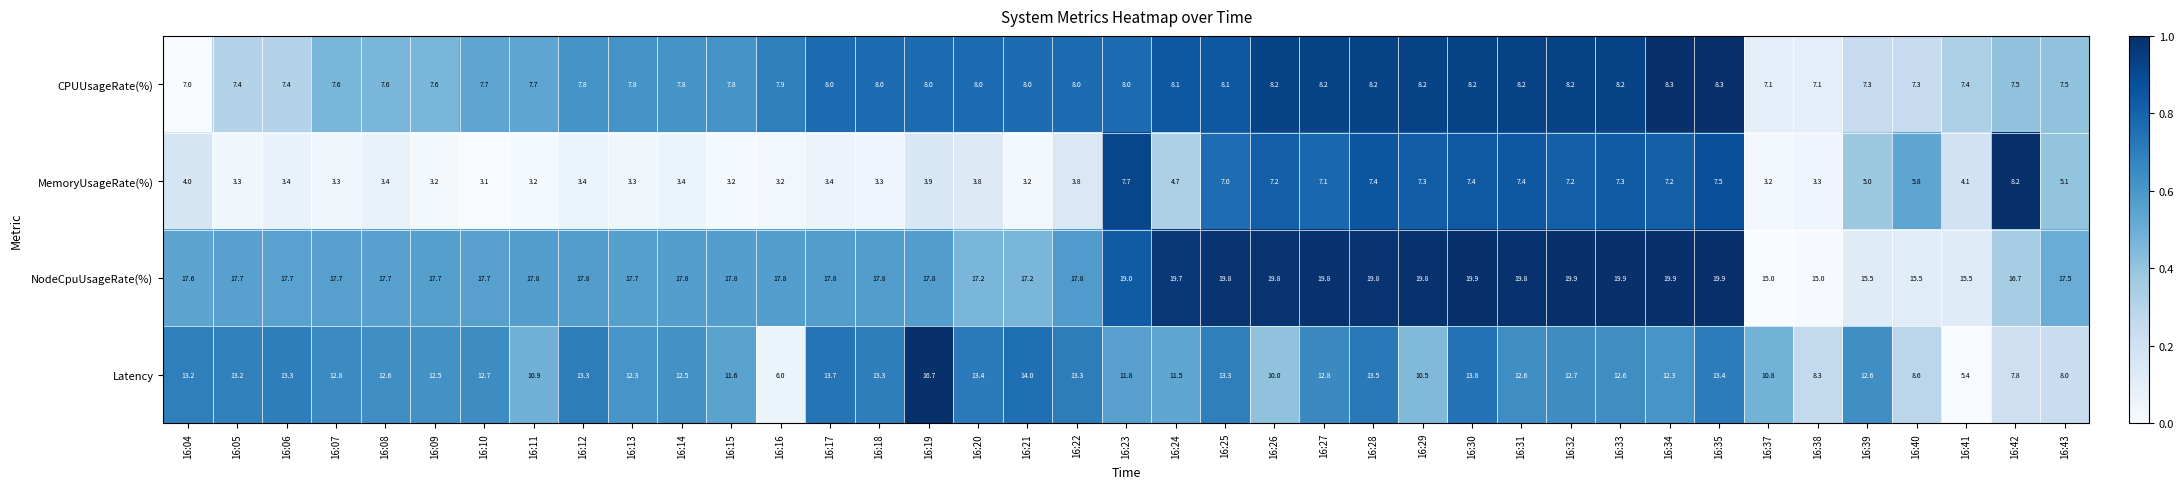

Rank the series by their maximum value, from lowest to highest.

MemoryUsageRate(%), CPUUsageRate(%), Latency, NodeCpuUsageRate(%)